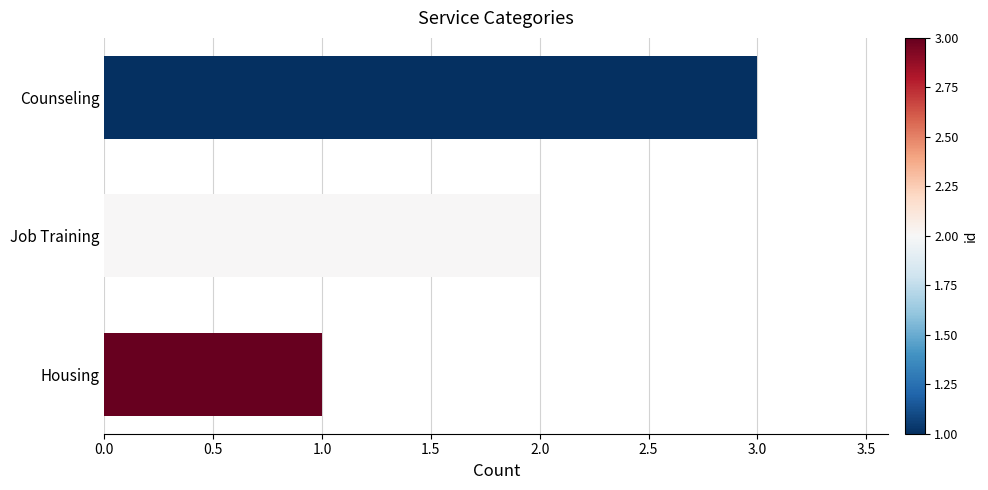

Rank the categories by value from lowest to highest.

Housing, Job Training, Counseling